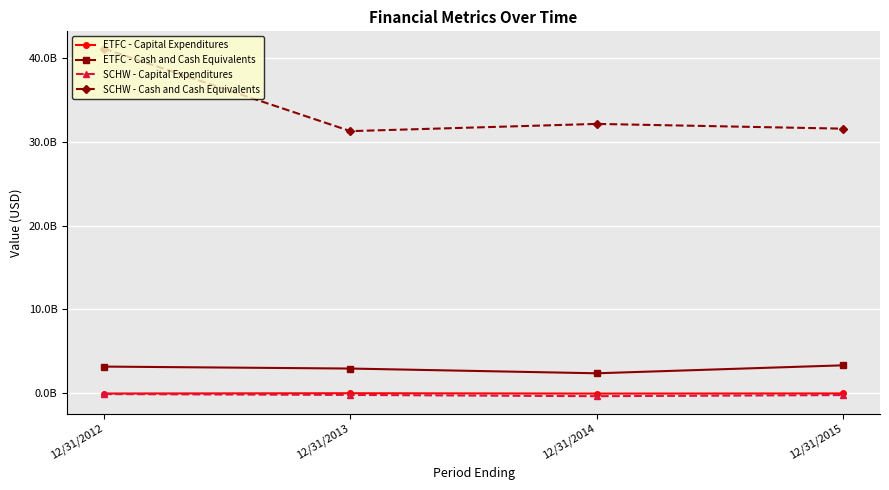

What is the maximum value shown in the chart?

41132000000